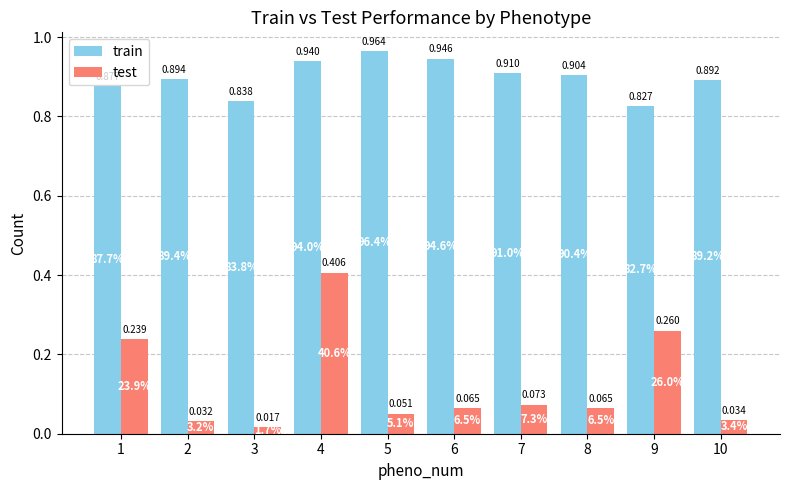

Rank the series by their average value, from highest to lowest.

train, test